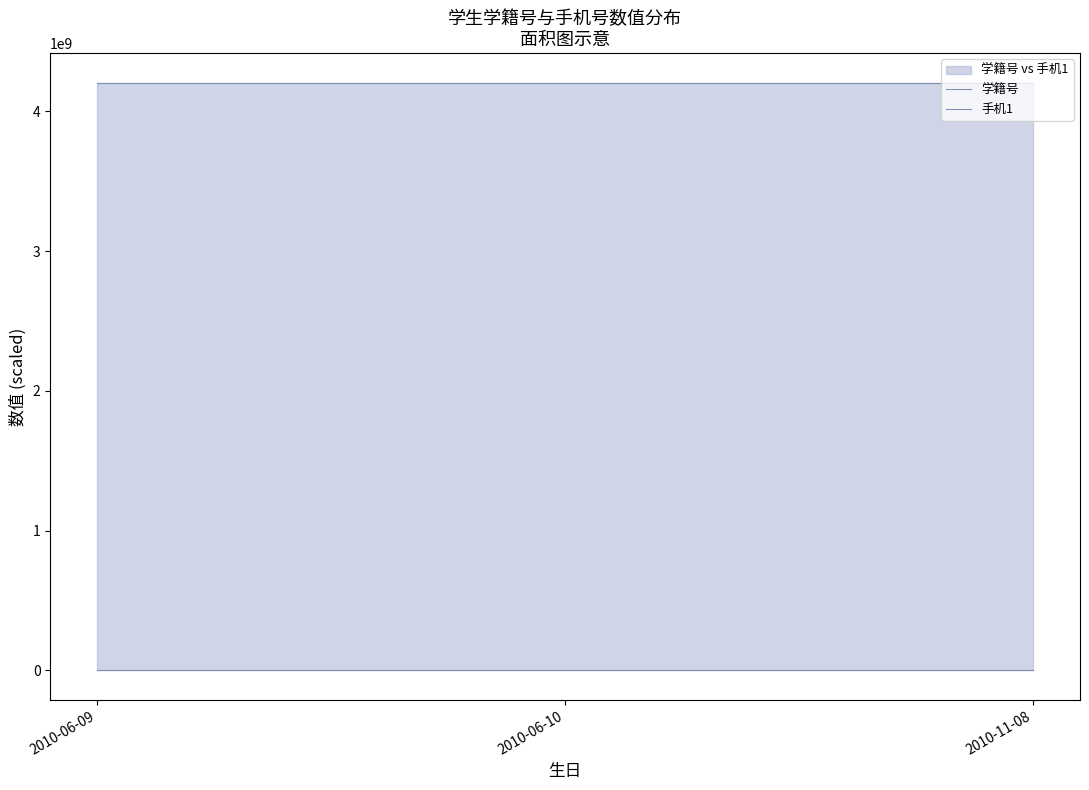

What is the total value across all series at 2010-11-08?

4206101703.4